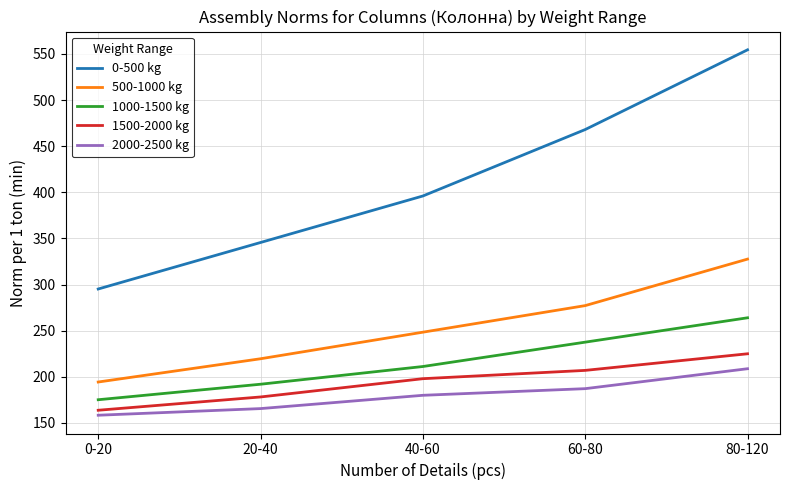

Does the chart have visible grid lines?

Yes